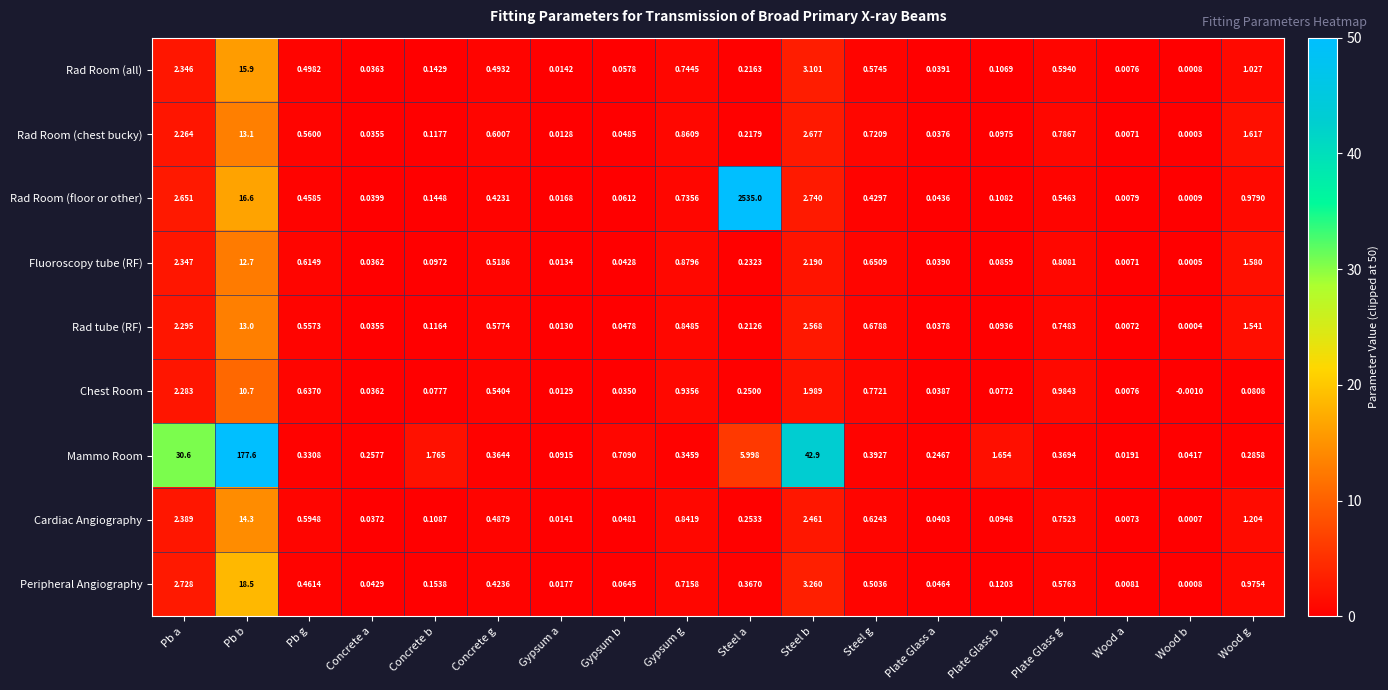

Which series has the widest spread of values?

Rad Room (floor or other)